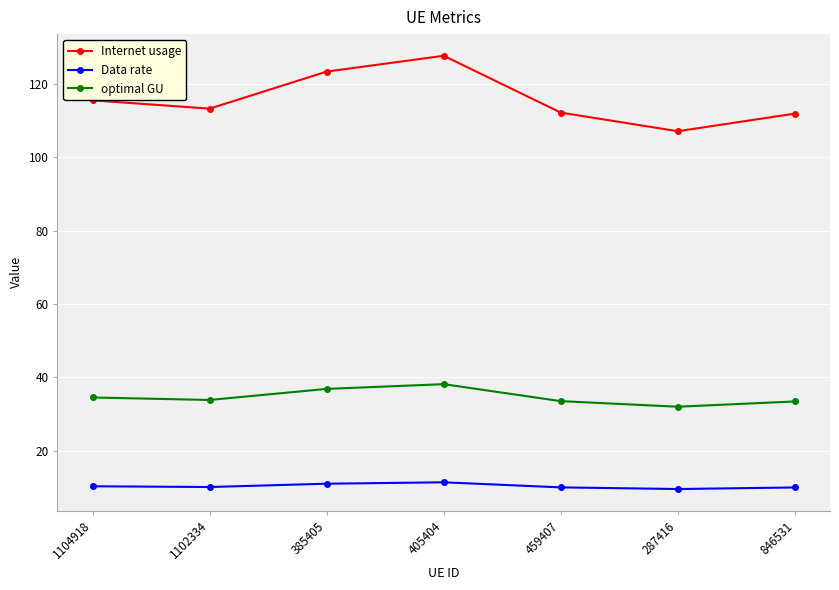

Rank the series by their maximum value, from lowest to highest.

Data rate, optimal GU, Internet usage